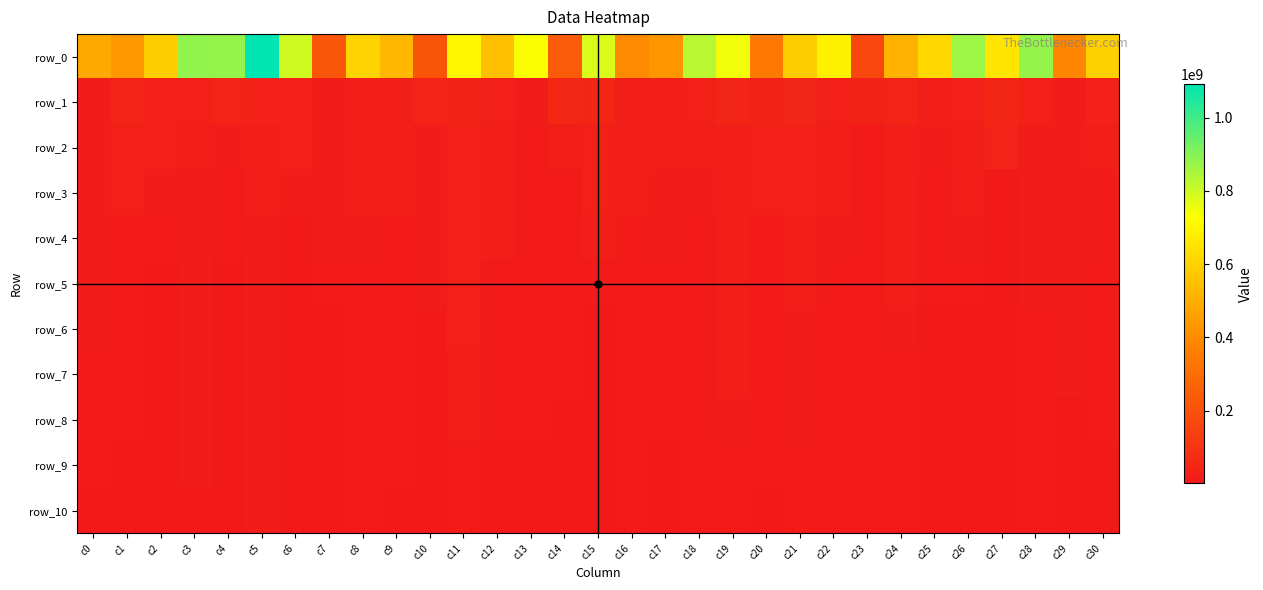

The row_2 series shows 17347796.4 at c23. True or false?

False